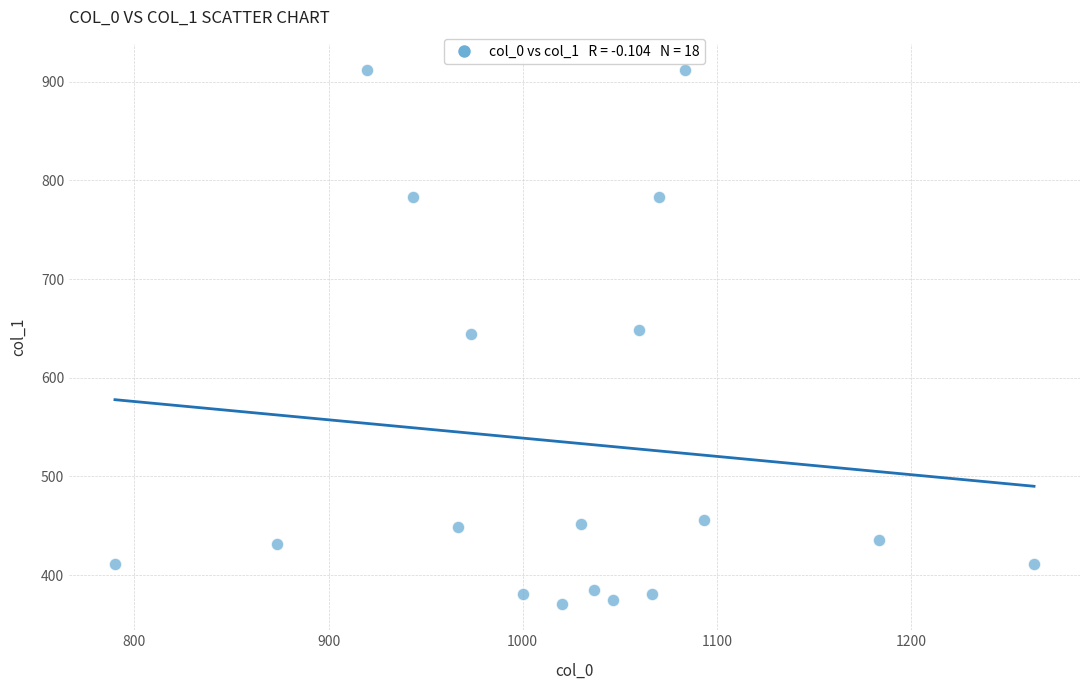

What is the range of X values (max minus min)?

473.3